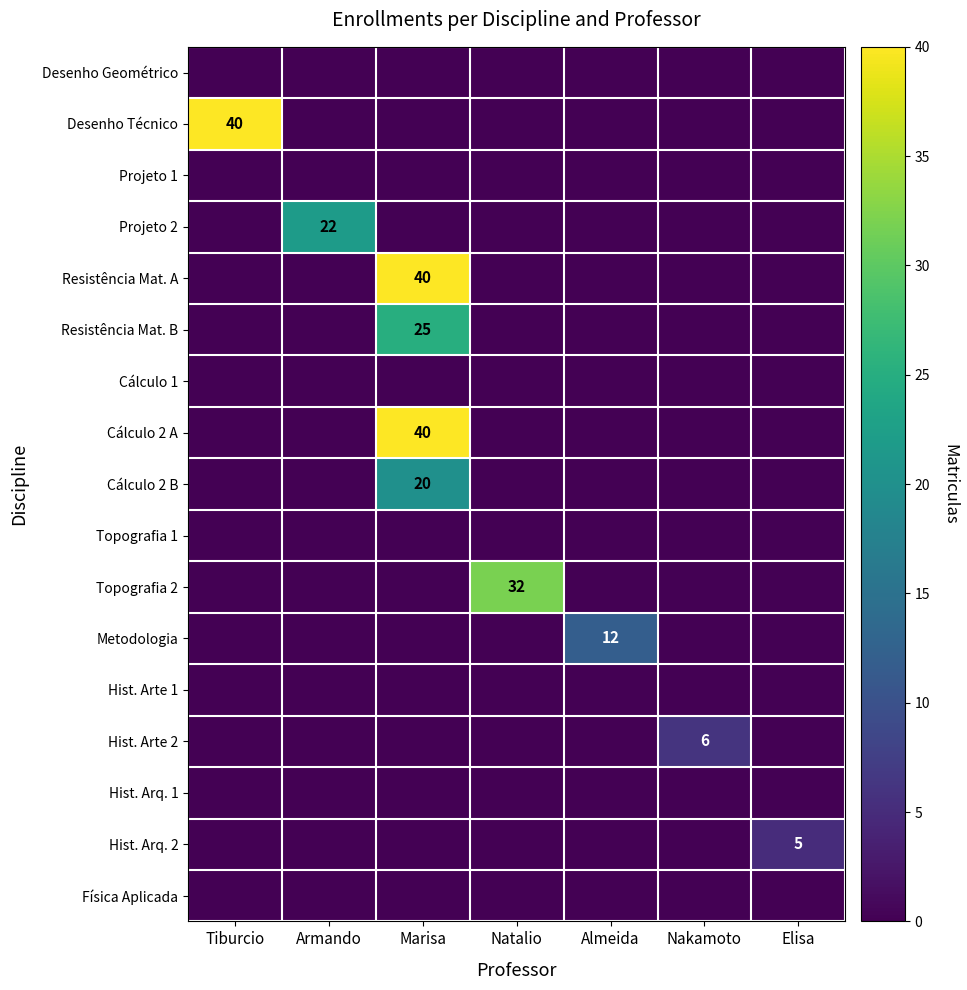

True or false: Hist. Arte 2 has a value of 4 at Nakamoto.

False